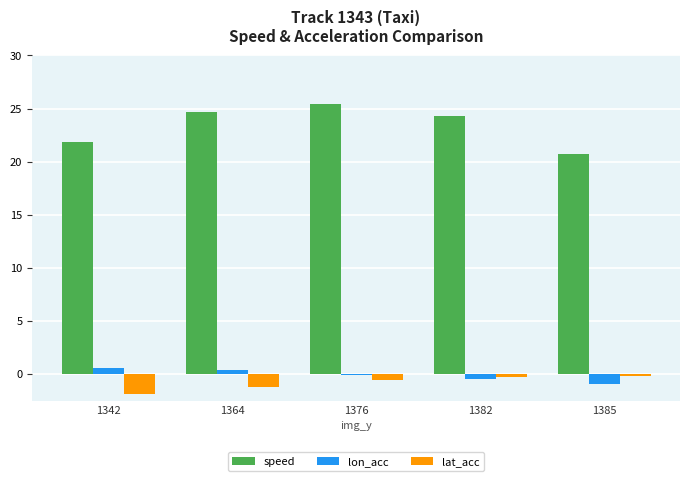

What is the greatest value displayed?

25.4